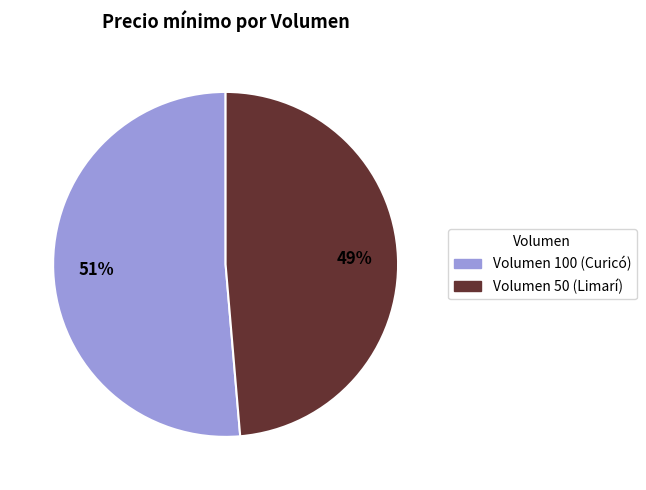

Which category has the biggest portion of the pie?

Volumen 100 (Curicó)